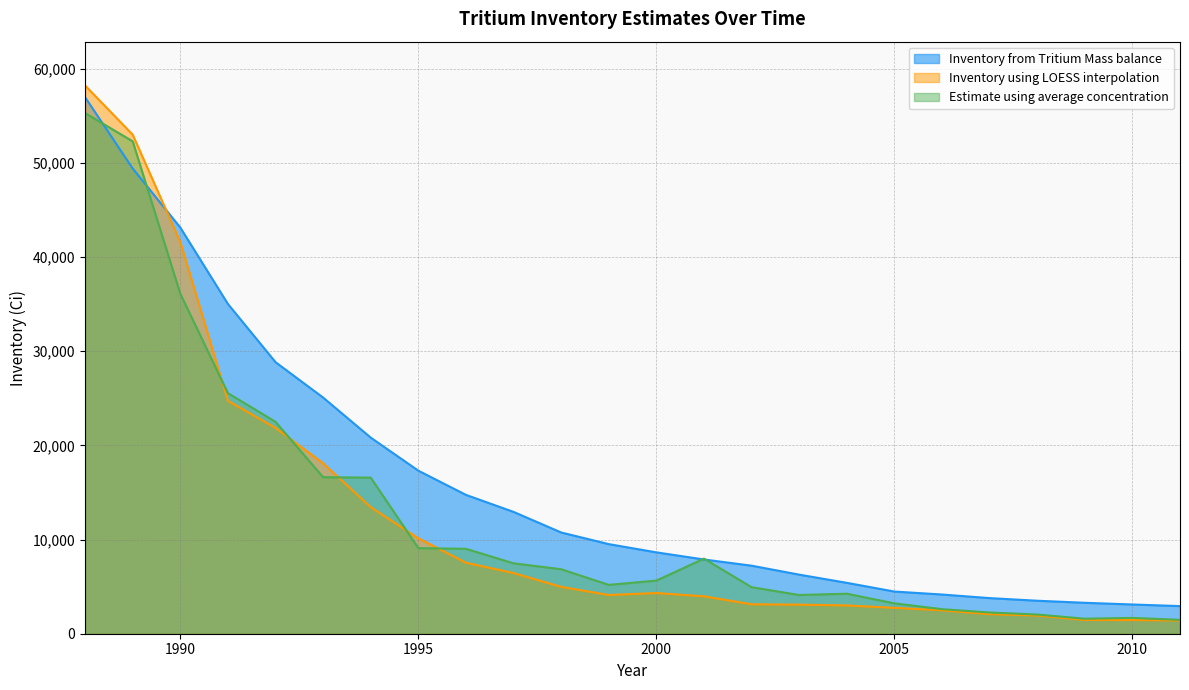

At how many categories does at least one series exceed 51824?

2